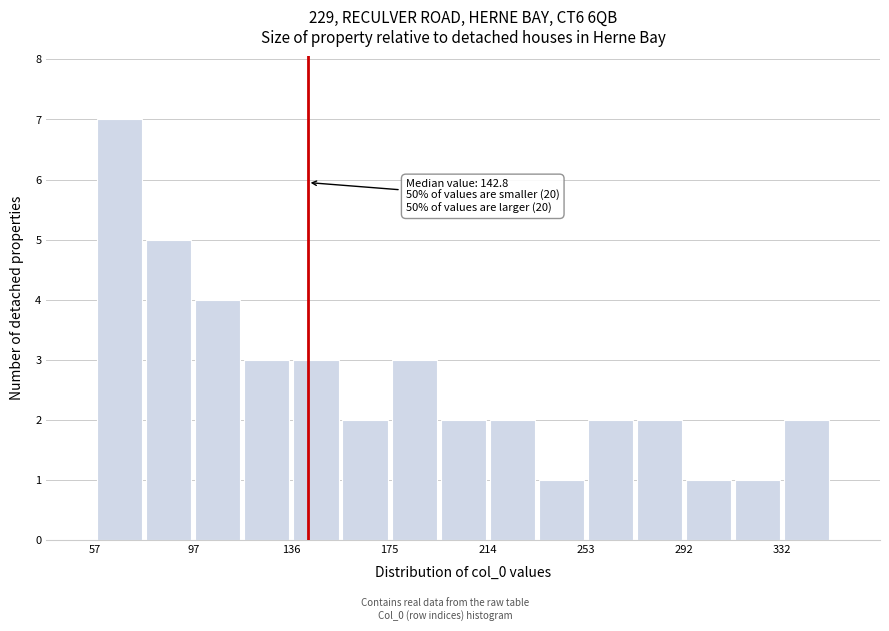

Read against the x-axis, roughly where is the centre of the tallest bar?

70